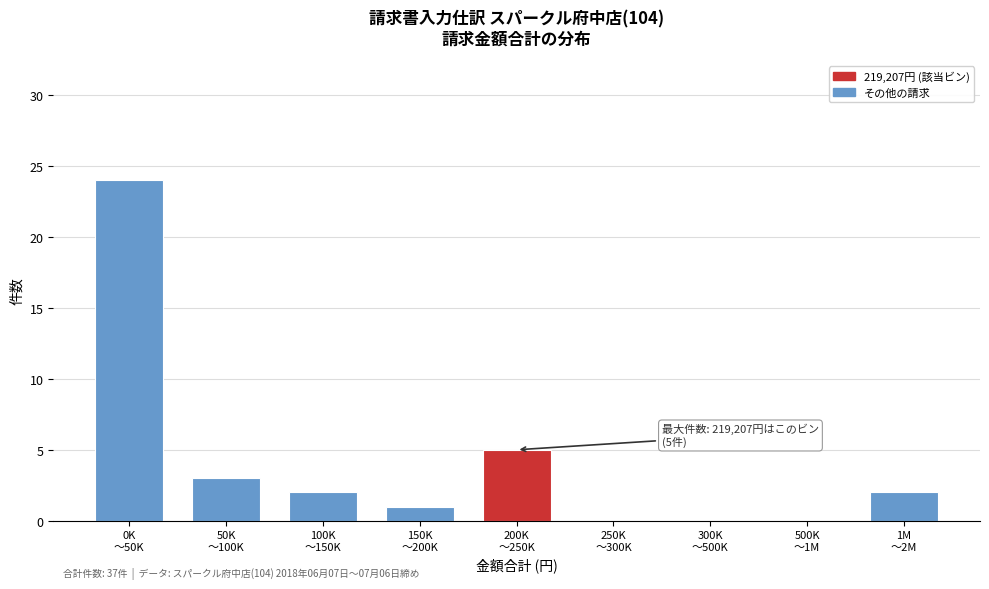

What is the maximum value shown in the chart?

24